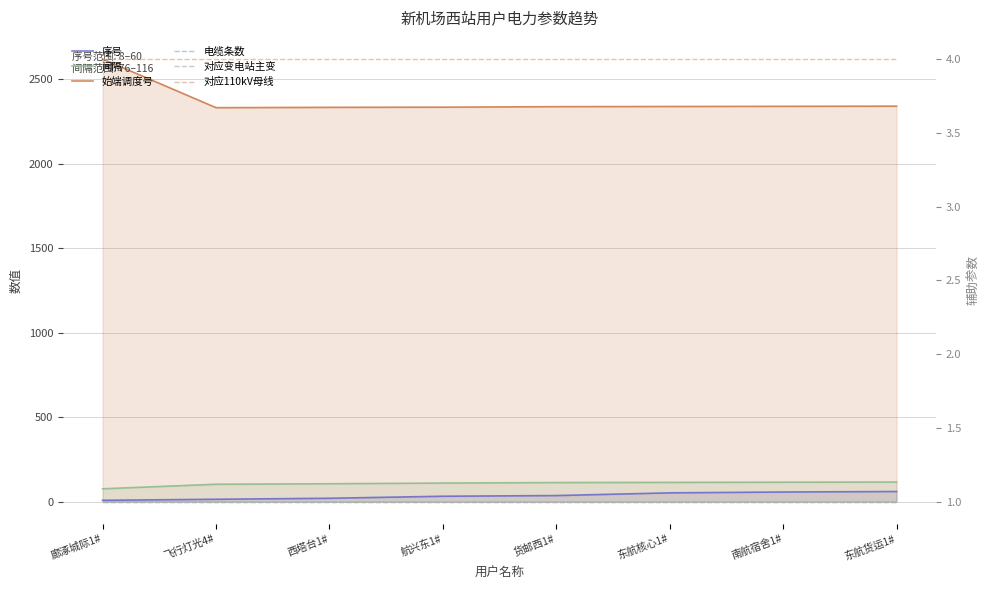

Which has a higher value, 货邮西1# or 东航货运1#?

东航货运1#